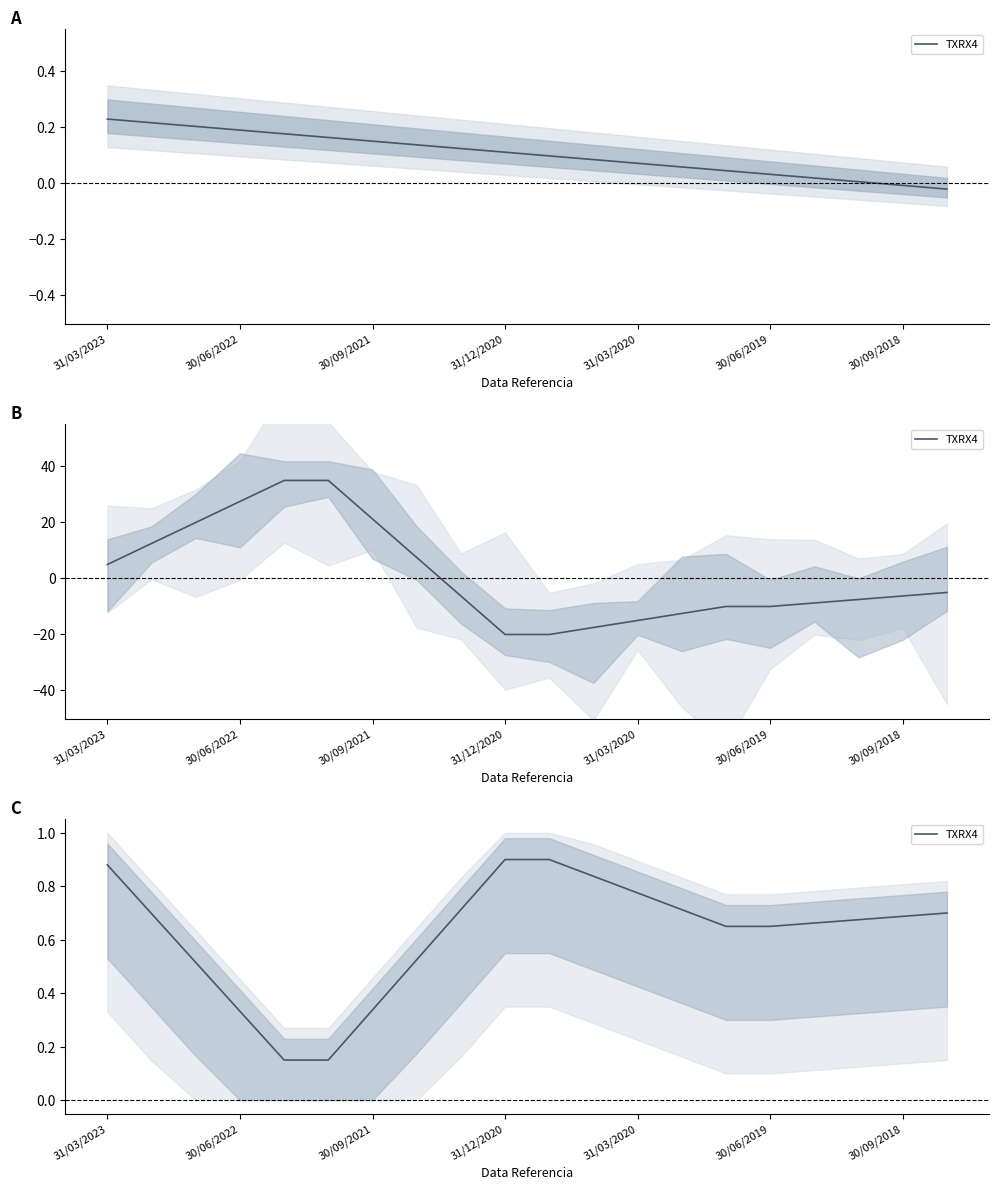

True or false: the data has more than 0 interior local peaks.

False